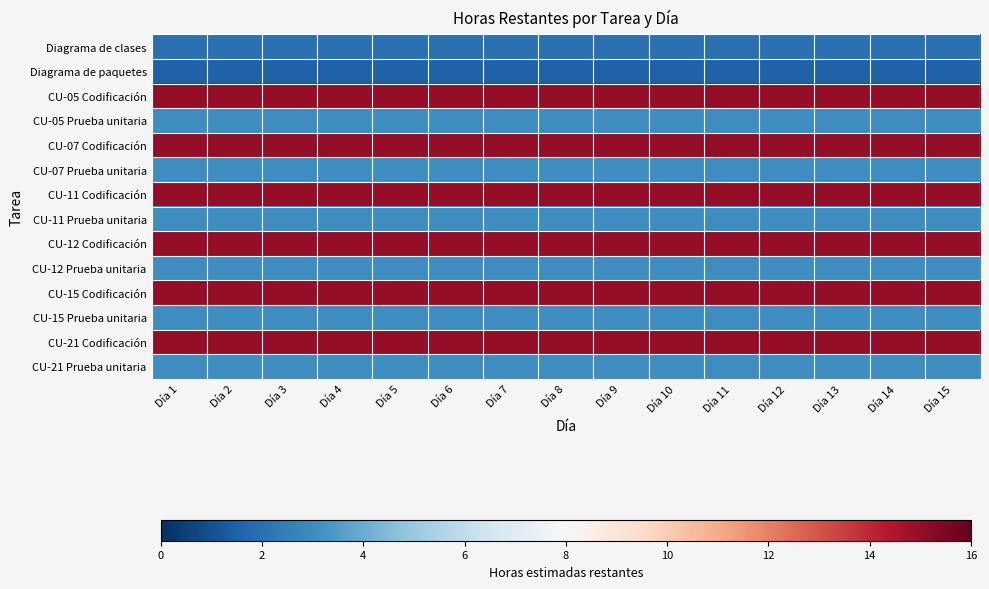

Which series has the largest range (max minus min)?

Diagrama de clases